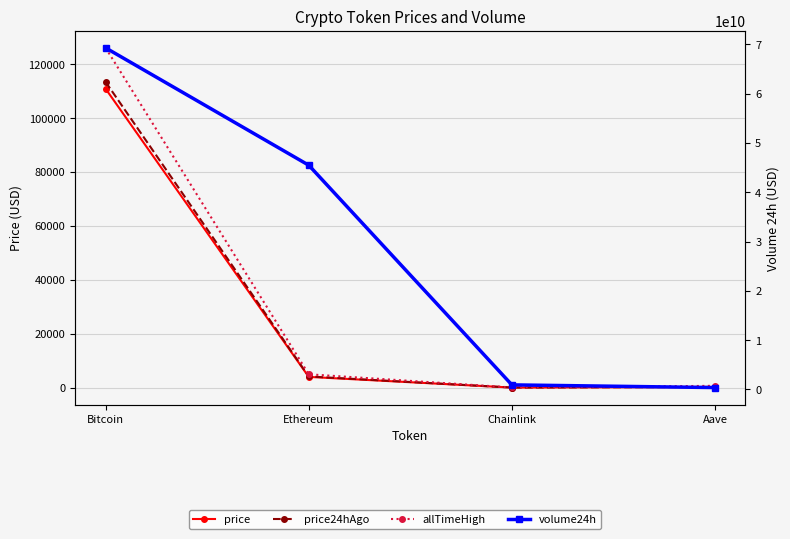

Reading right to left, what are all the values shown in this chart?

price: Aave=241.8	Chainlink=18.0	Ethereum=3980.0	Bitcoin=110899.0
price24hAgo: Aave=255.6	Chainlink=19.1	Ethereum=4140.3	Bitcoin=113426.0
allTimeHigh: Aave=661.7	Chainlink=52.7	Ethereum=4946.1	Bitcoin=126080.0
volume24h: Aave=388546087.0	Chainlink=934660761.0	Ethereum=45497665345.0	Bitcoin=69302426882.0